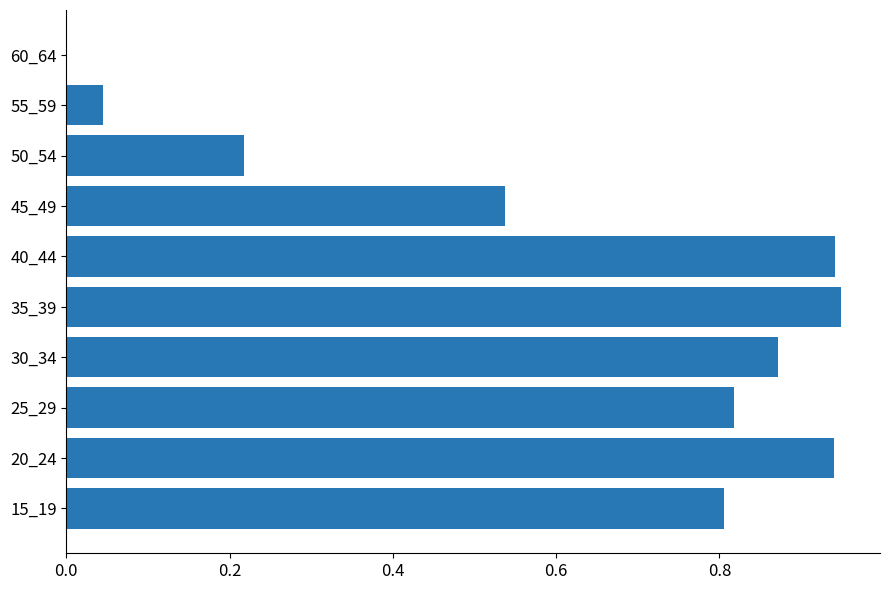

The chart shows a value of 0.3 at 25_29. True or false?

False